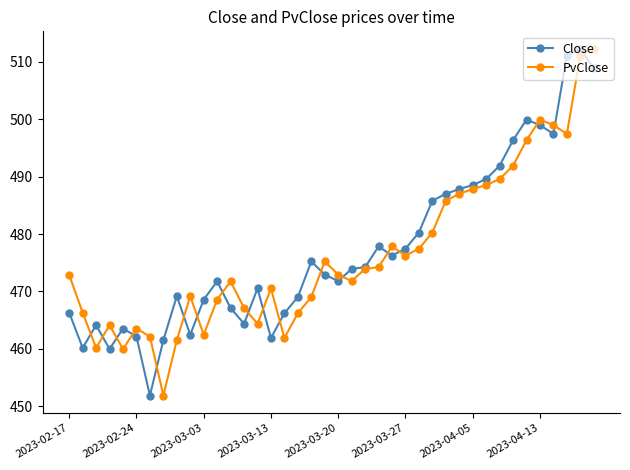

What is the maximum value shown in the chart?

512.3